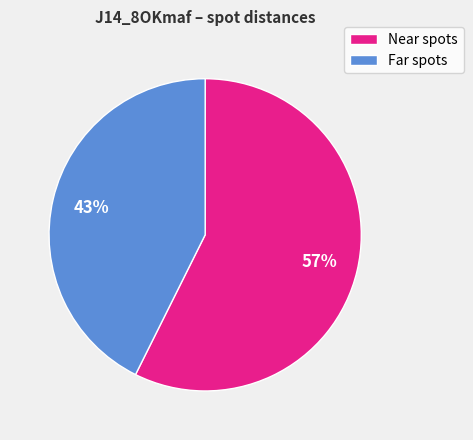

How many segments does this pie chart have?

2